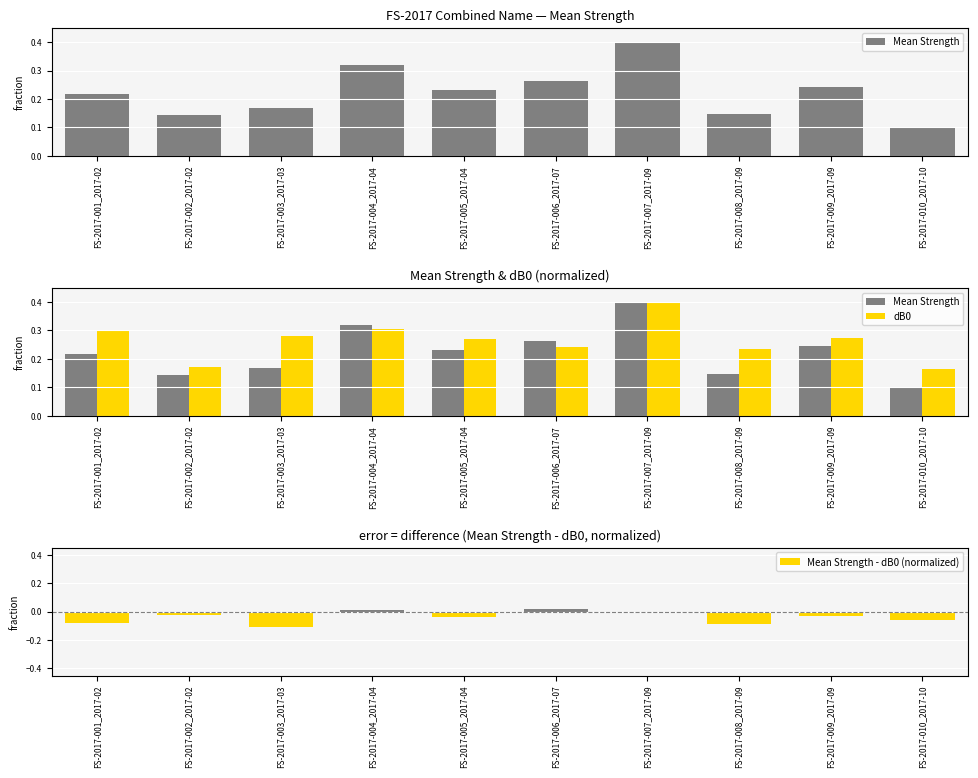

List the labels in order of dB0 value, largest first.

FS-2017-007_2017-09, FS-2017-004_2017-04, FS-2017-001_2017-02, FS-2017-003_2017-03, FS-2017-009_2017-09, FS-2017-005_2017-04, FS-2017-006_2017-07, FS-2017-008_2017-09, FS-2017-002_2017-02, FS-2017-010_2017-10